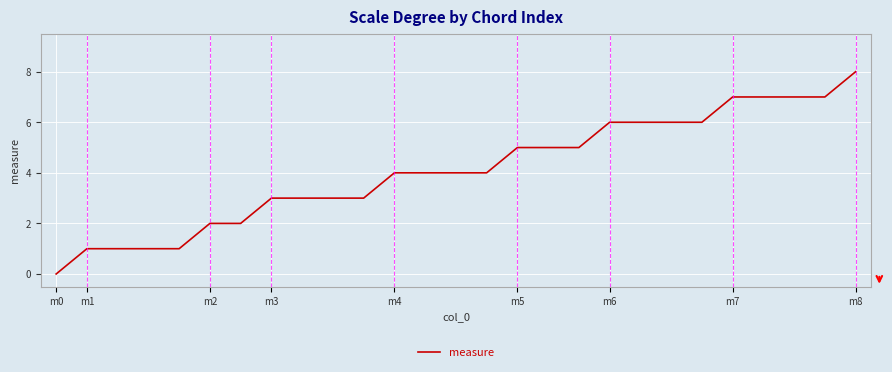

What is the greatest value displayed?

8